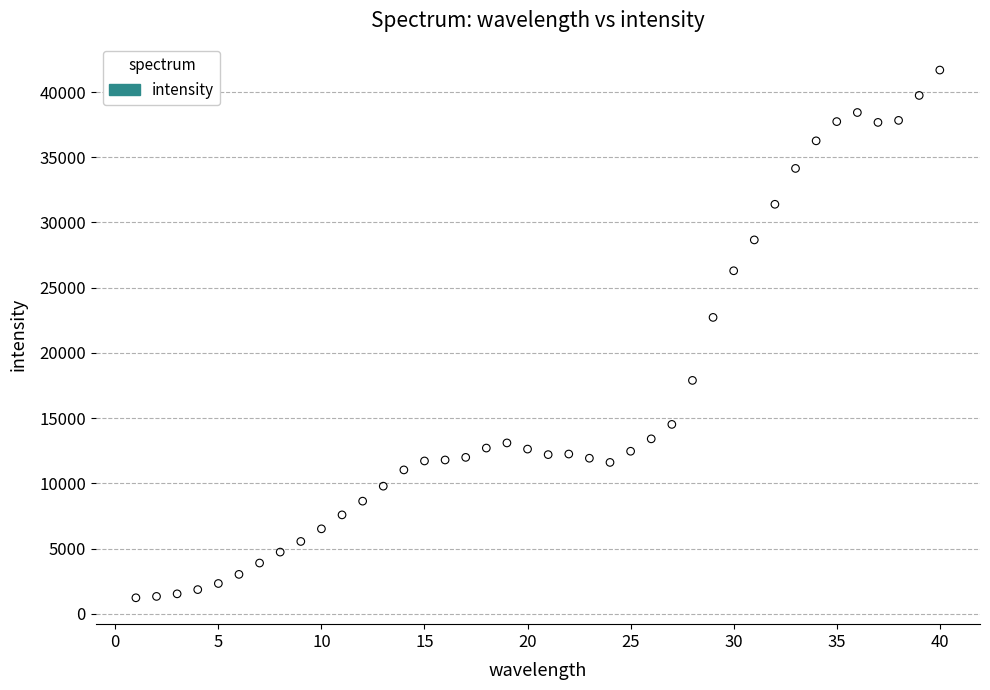

What Y value in the scatter plot is closest to 21456?

22722